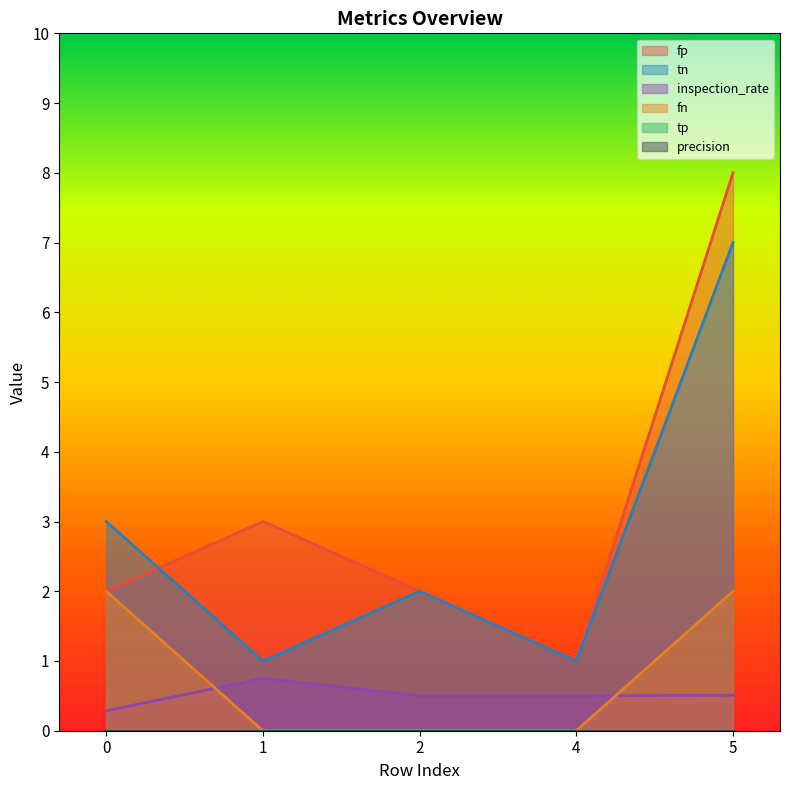

What is the sum of all fp values?

16.0